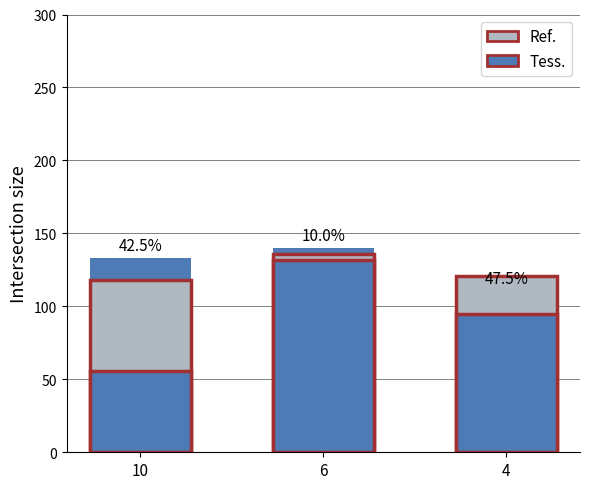

Is it true that col_45 equals 140 at 6?

True